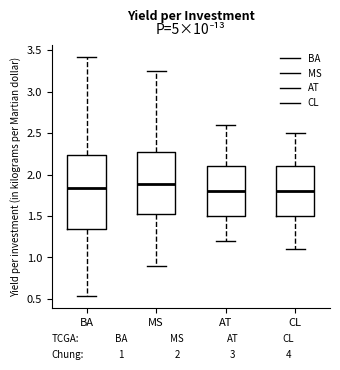

Comparing the boxes themselves (not the whiskers), which one is the tallest?

BA